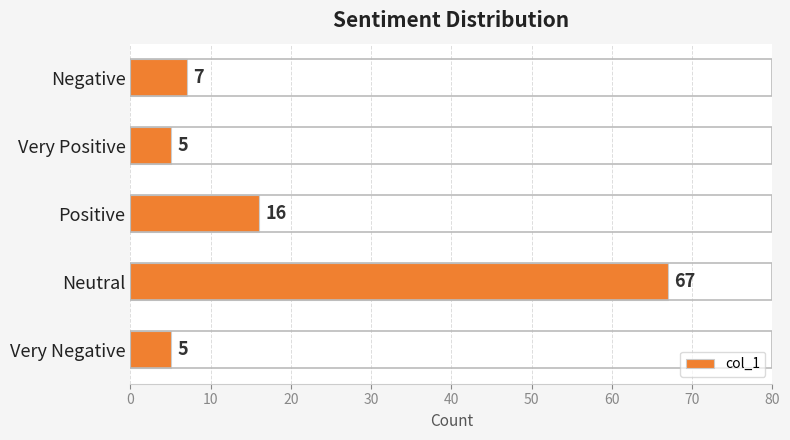

Reading bottom to top, list all the values displayed in this chart.

5	67	16	5	7